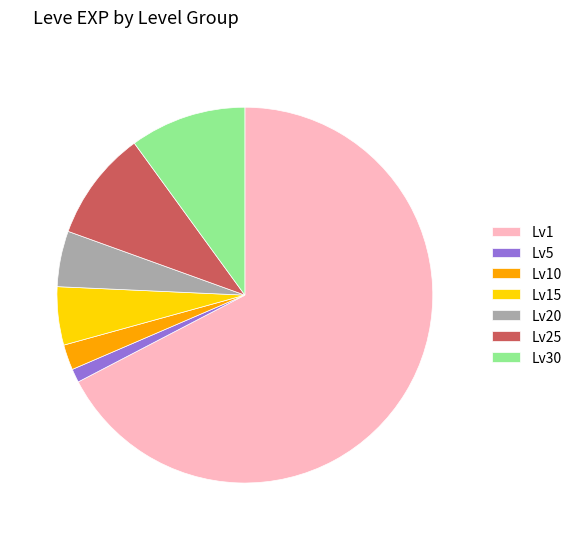

Is it true that Lv20 is 13% of the pie?

False